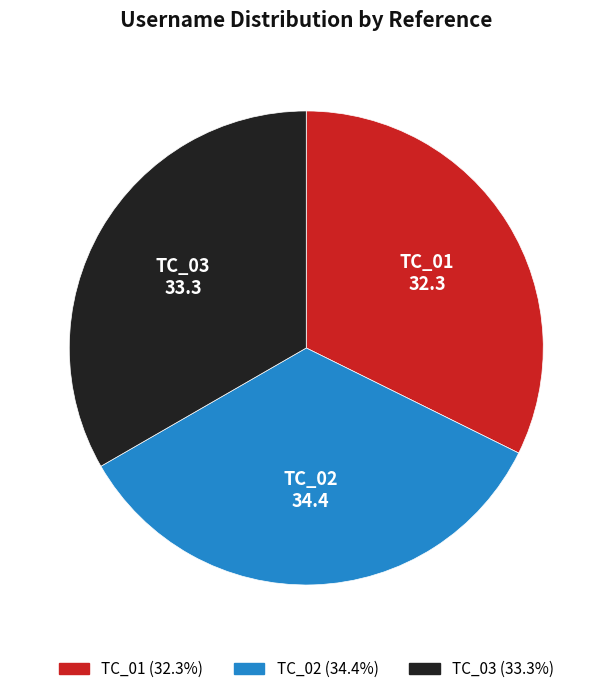

Rank the categories by value from highest to lowest.

TC_02, TC_03, TC_01